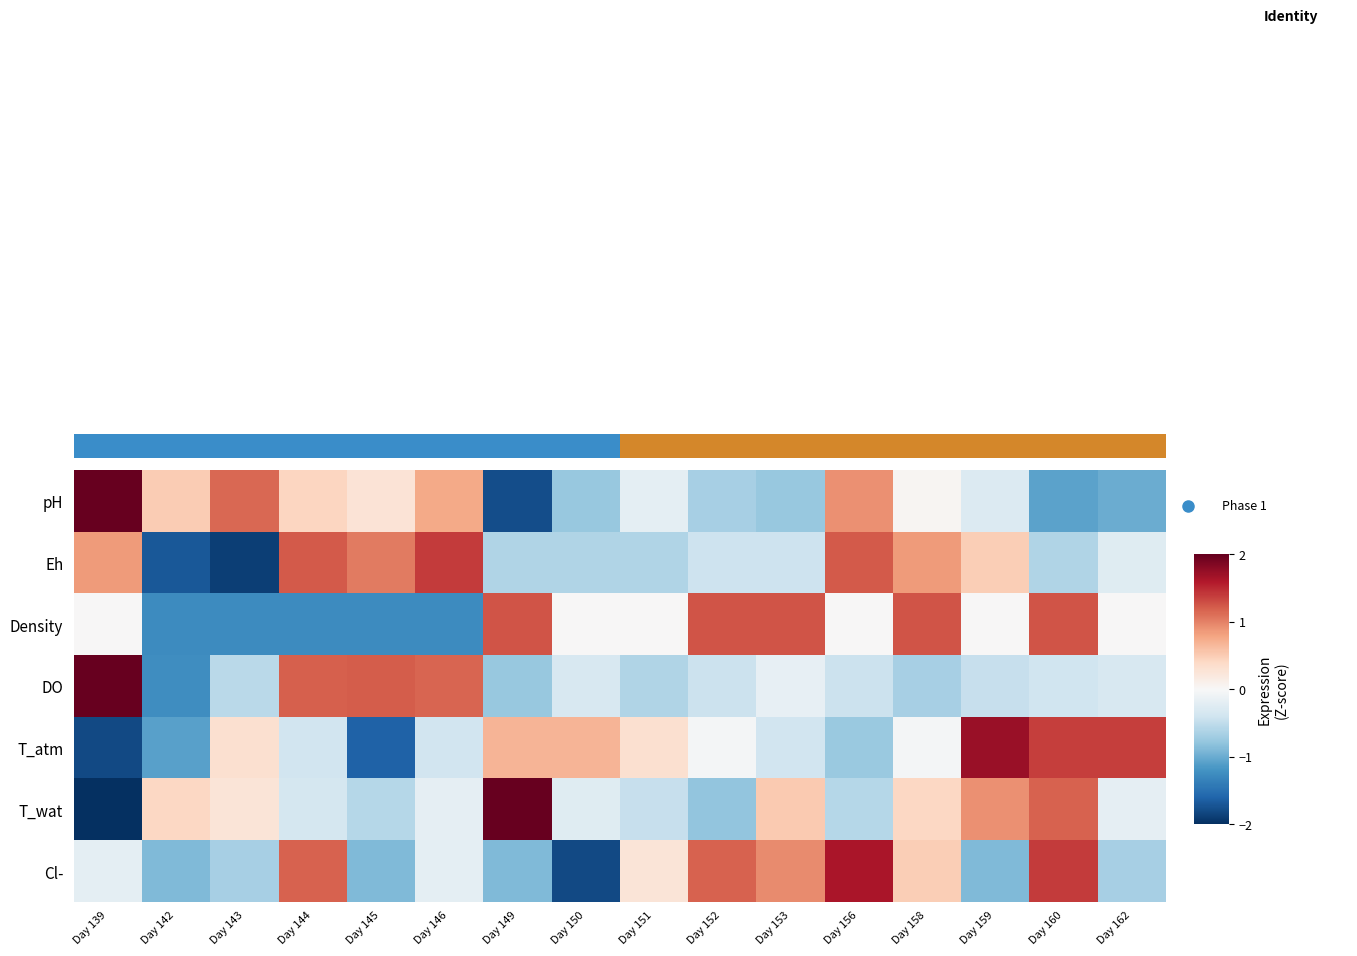

How many data points in DO are less than 0?

12